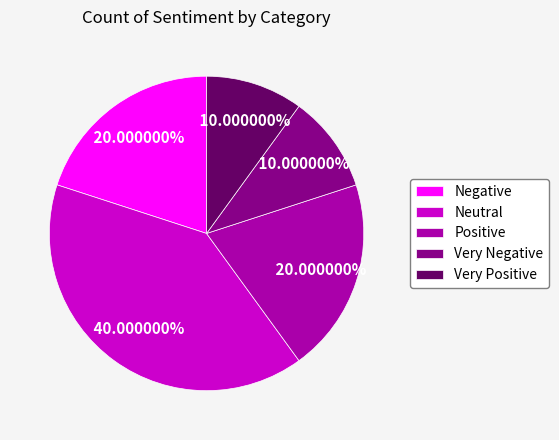

Is there a majority slice in this chart?

No